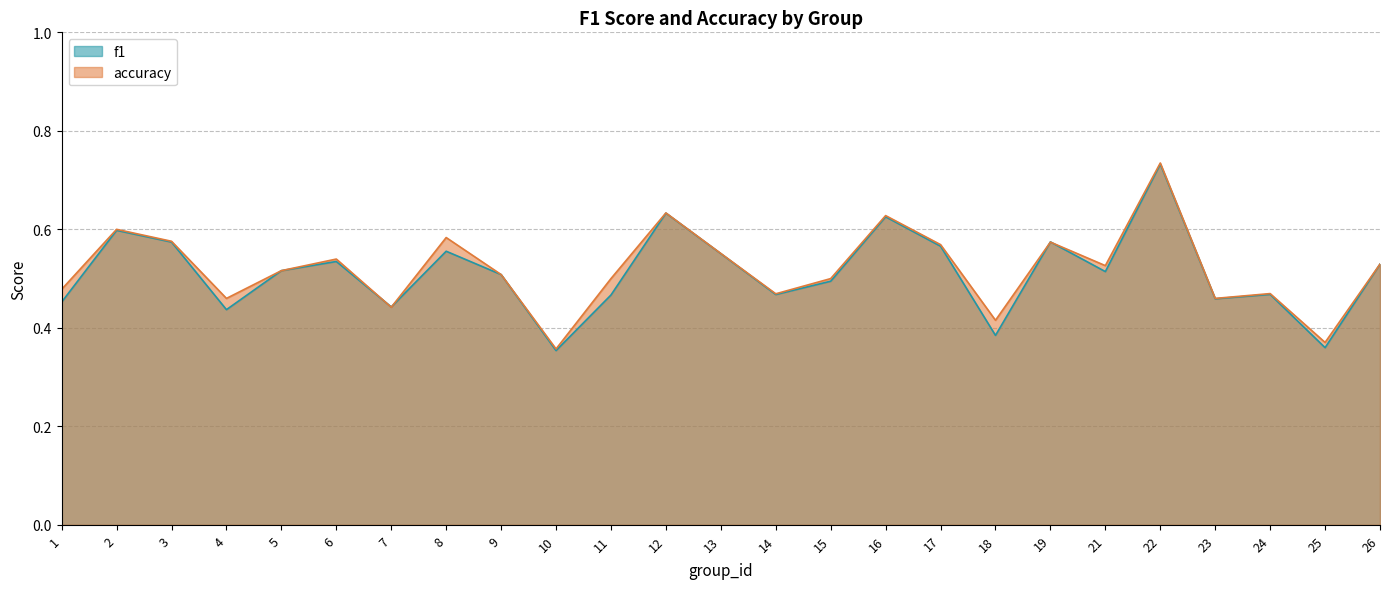

Reading left to right, what are all the values shown in this chart?

f1: 0.5	0.6	0.6	0.4	0.5	0.5	0.4	0.6	0.5	0.4	0.5	0.6	0.6	0.5	0.5	0.6	0.6	0.4	0.6	0.5	0.7	0.5	0.5	0.4	0.5
accuracy: 0.5	0.6	0.6	0.5	0.5	0.5	0.4	0.6	0.5	0.4	0.5	0.6	0.6	0.5	0.5	0.6	0.6	0.4	0.6	0.5	0.7	0.5	0.5	0.4	0.5